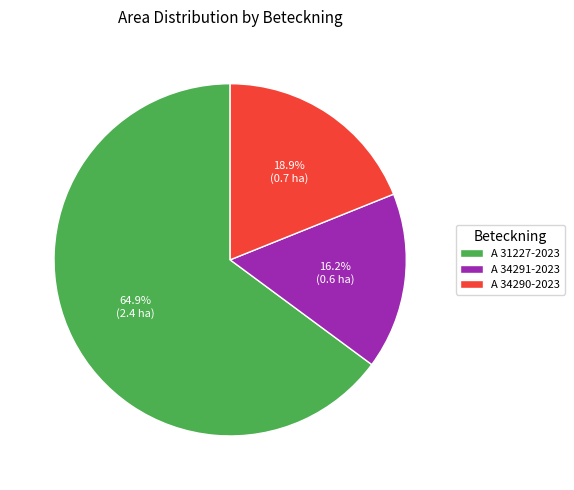

To the nearest percent, what percentage of the pie is A 31227-2023?

65%